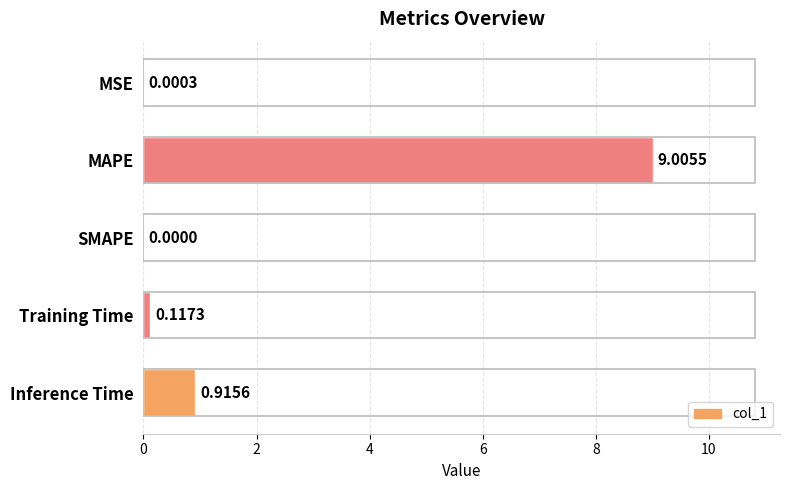

At which label is the value closest to 4?

Inference Time